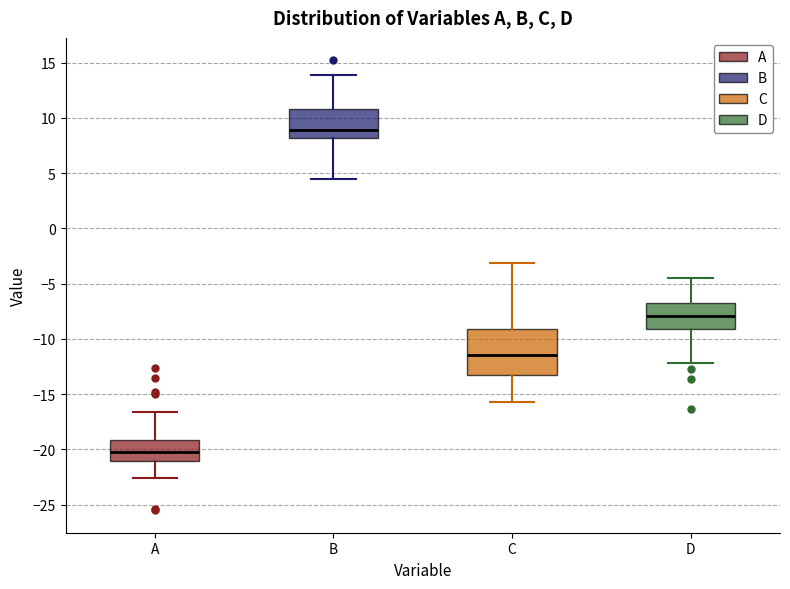

Which box's median line is the lowest?

A